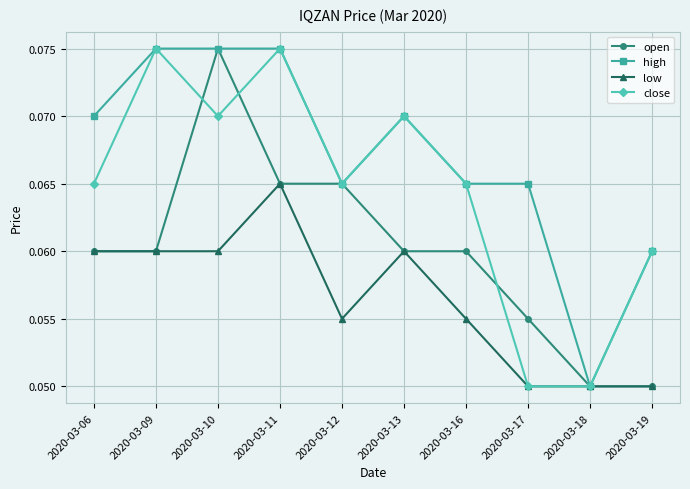

How many open values are between 0 and 1?

10